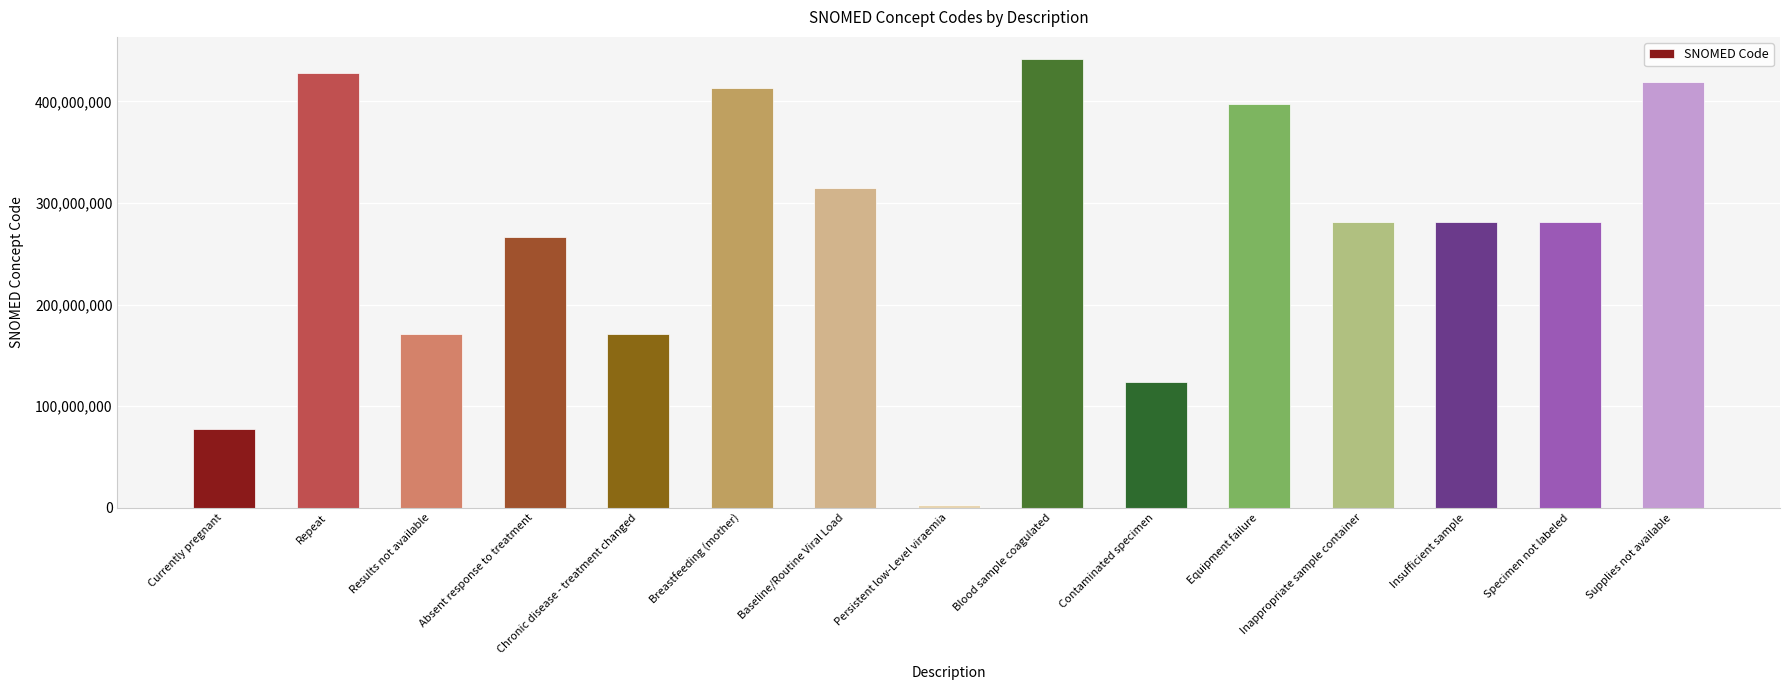

What is the change in value from Repeat to Supplies not available?

-9268000